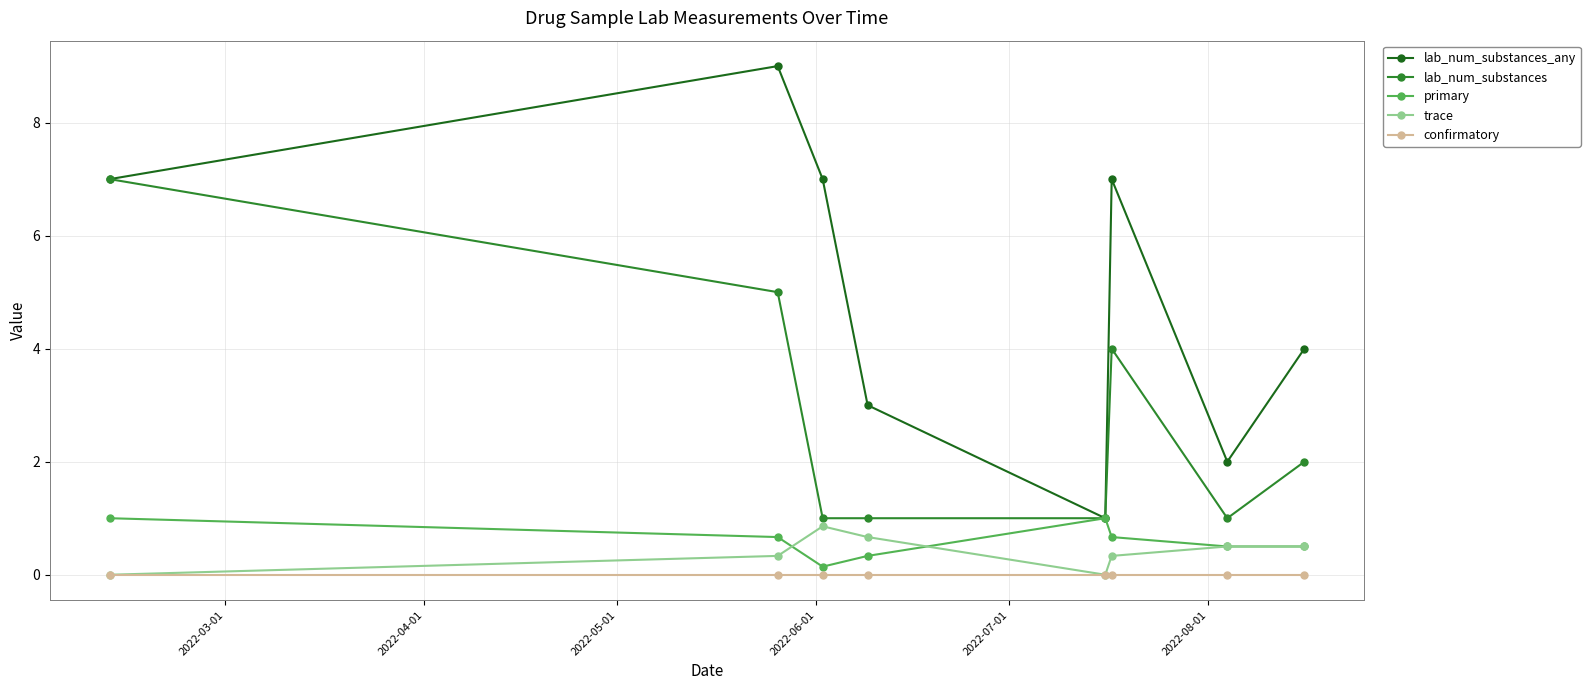

What is the maximum value shown in the chart?

9.0